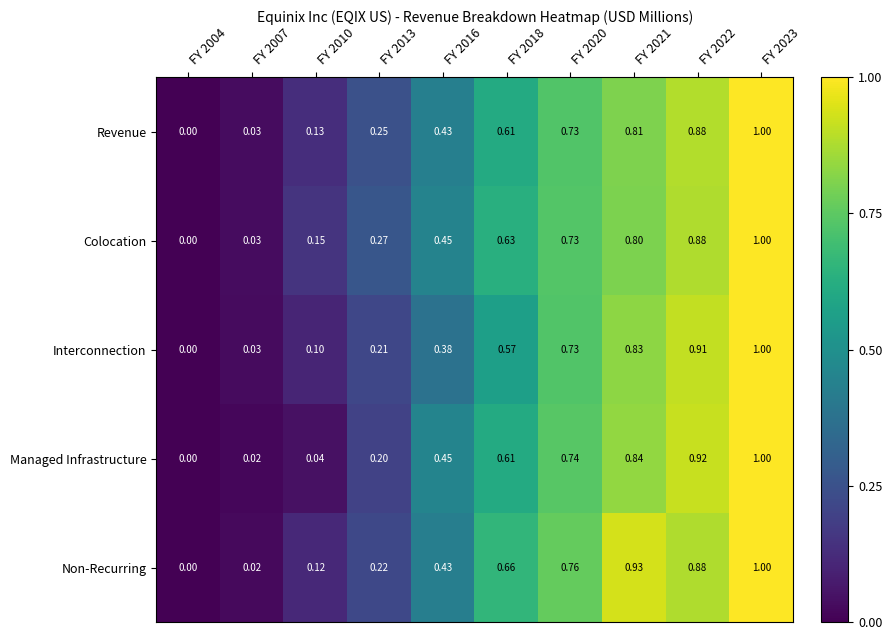

Is the value of Revenue at FY 2022 greater than the value of Colocation at FY 2007?

Yes